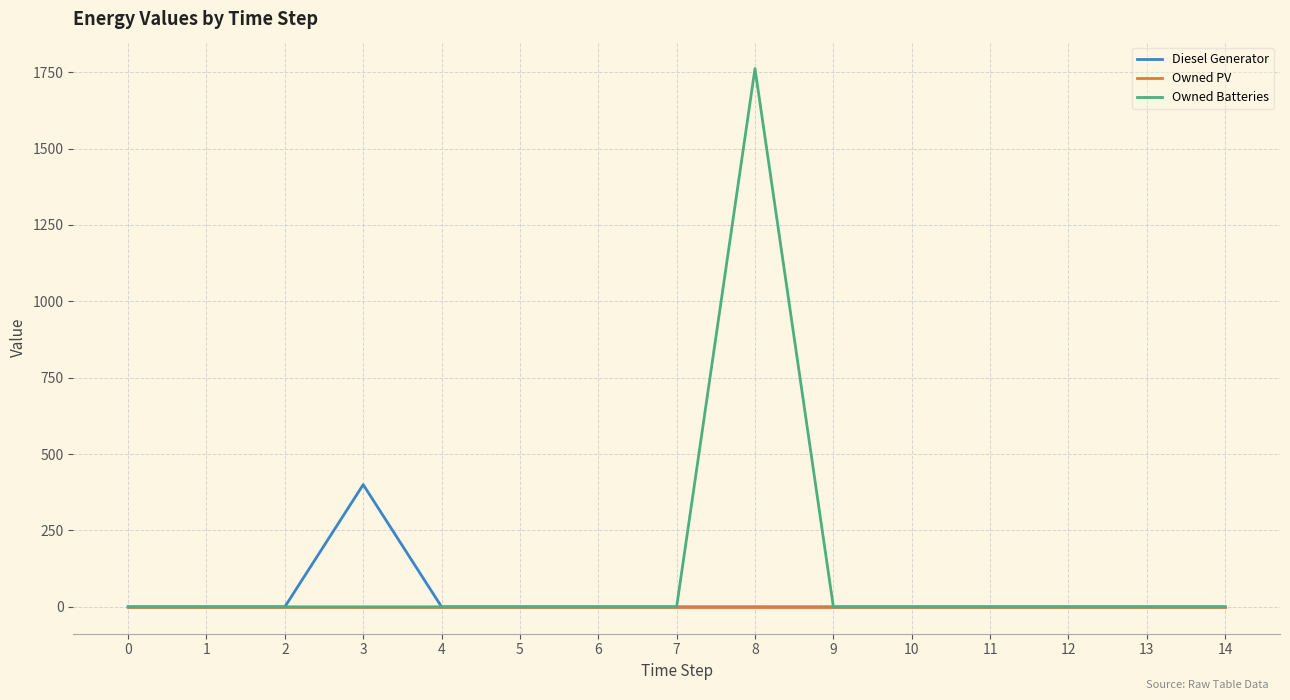

What is the maximum value shown in the chart?

1762